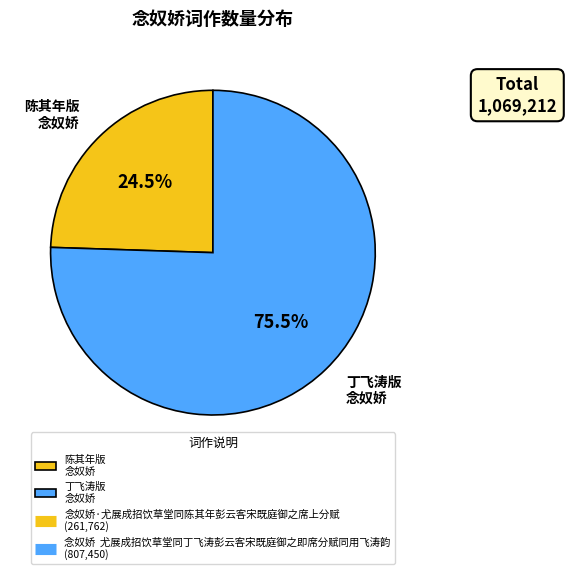

Is there any slice that represents more than half of the pie?

Yes